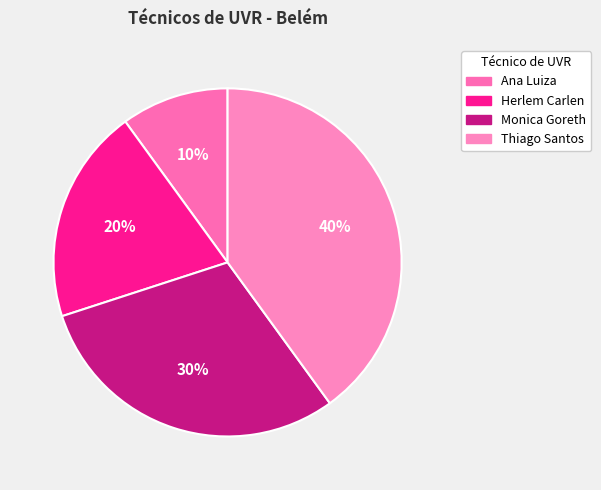

Count the number of slices in the pie.

4